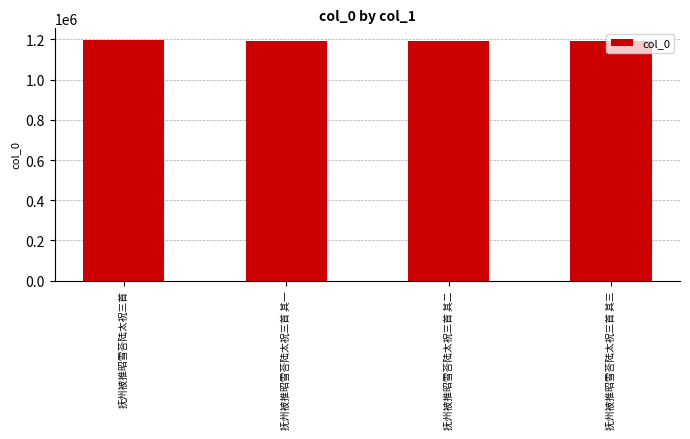

How many series are shown in this chart?

1